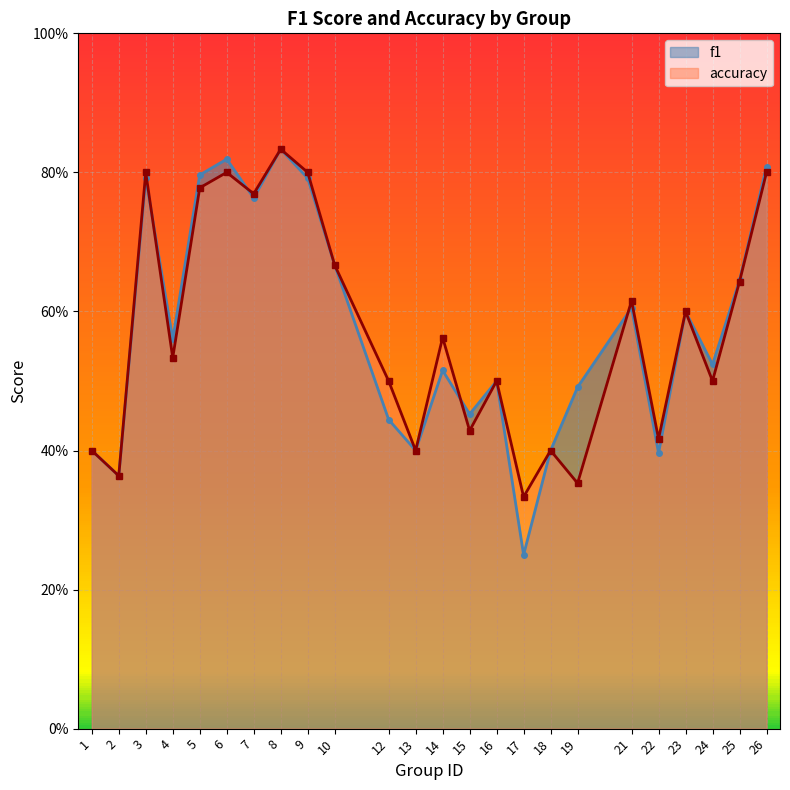

Where is accuracy nearest to the value 0?

17